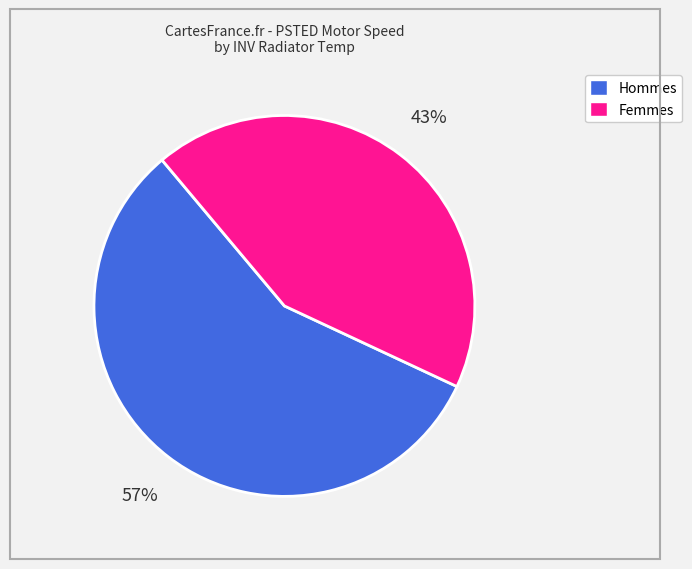

Is there a majority slice in this chart?

Yes